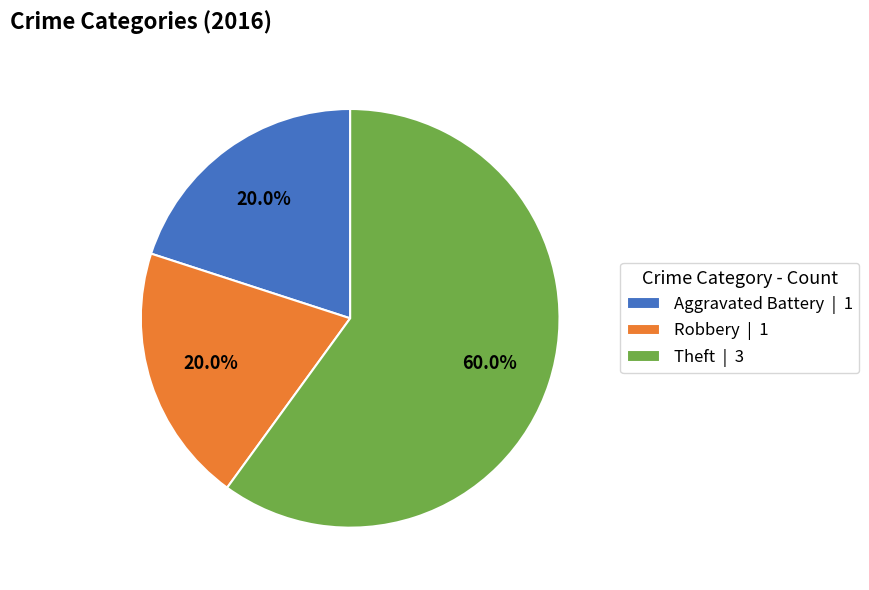

To the nearest percent, what portion does Theft represent?

60%